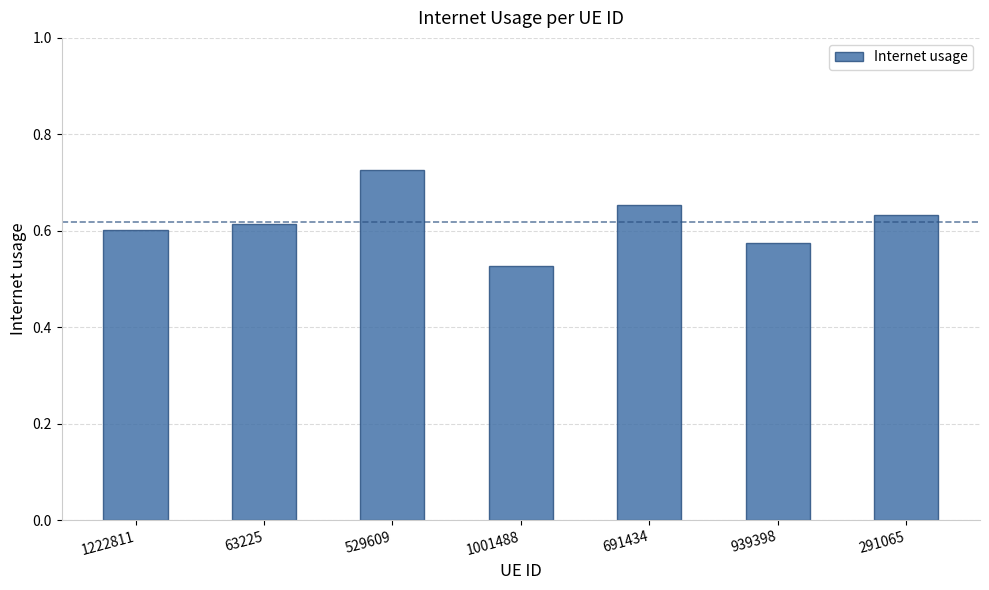

Rank the categories by value from highest to lowest.

529609, 691434, 291065, 63225, 1222811, 939398, 1001488